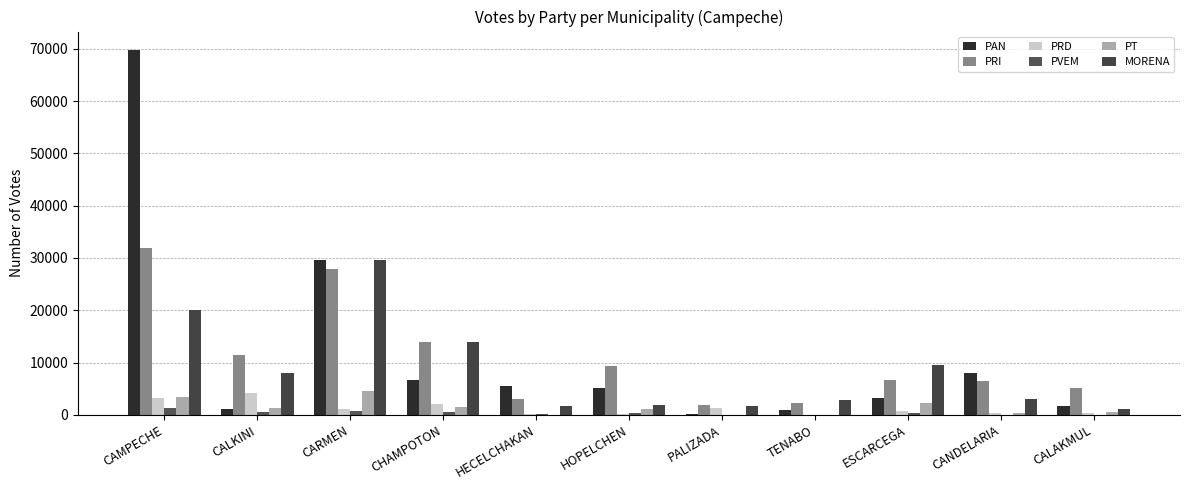

What is the maximum value shown in the chart?

69784